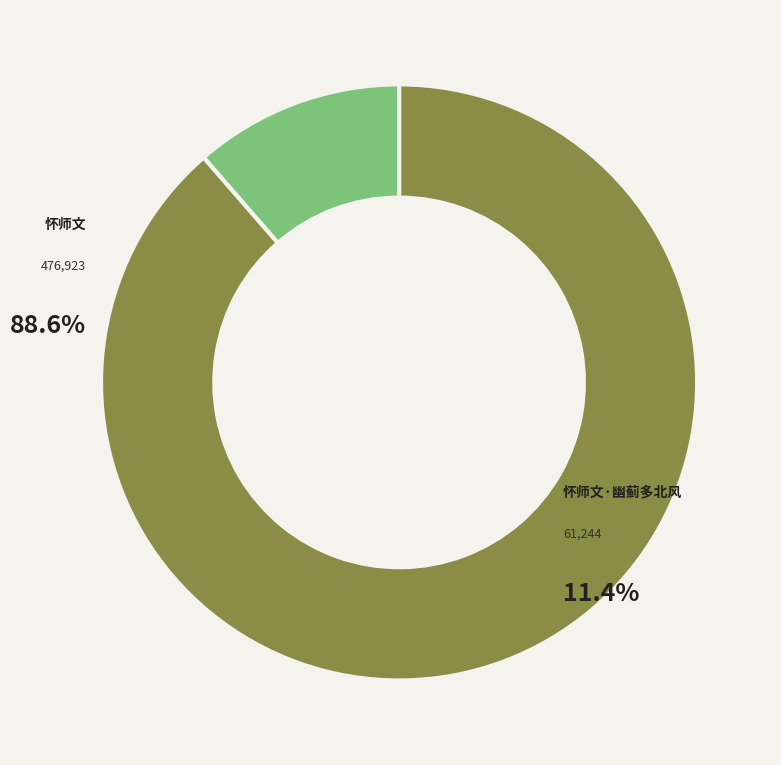

Count the number of slices in the pie.

2